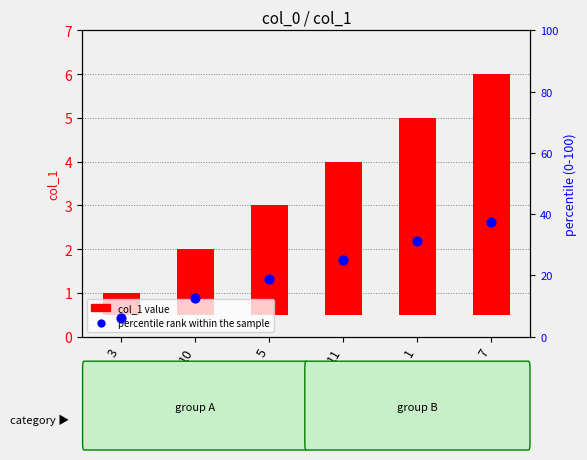

Which series reaches the maximum Y coordinate?

percentile rank within the sample